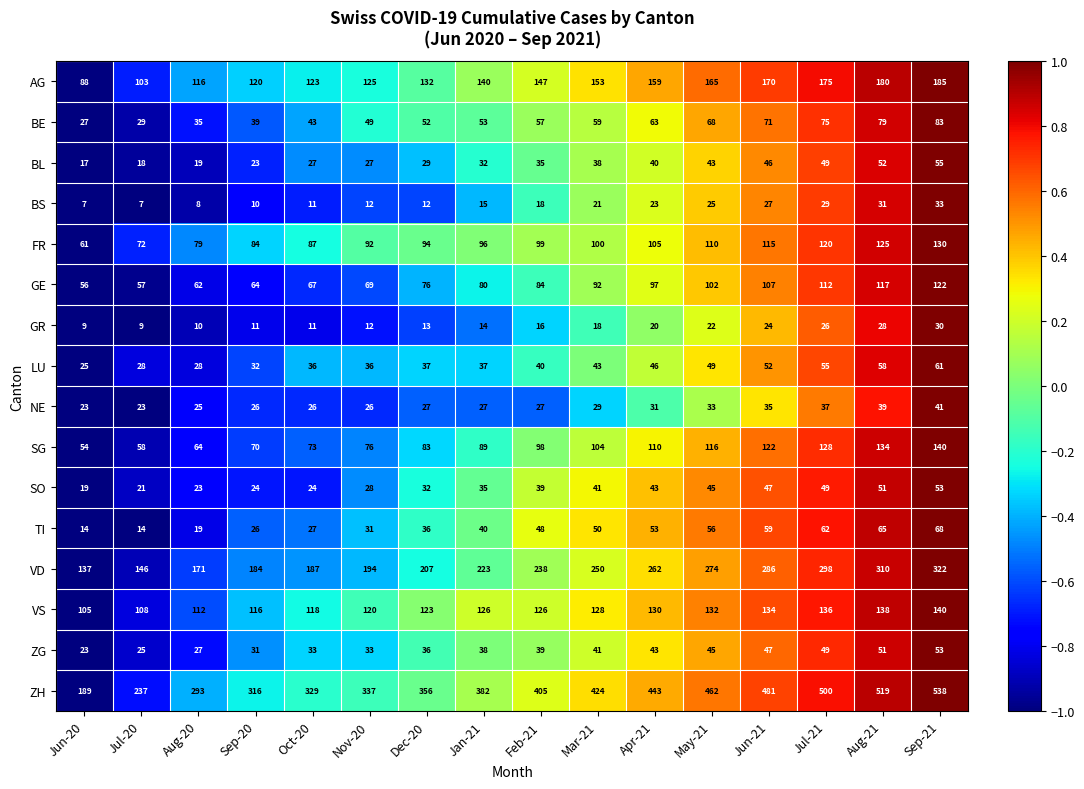

What is the minimum value shown in the chart?

7